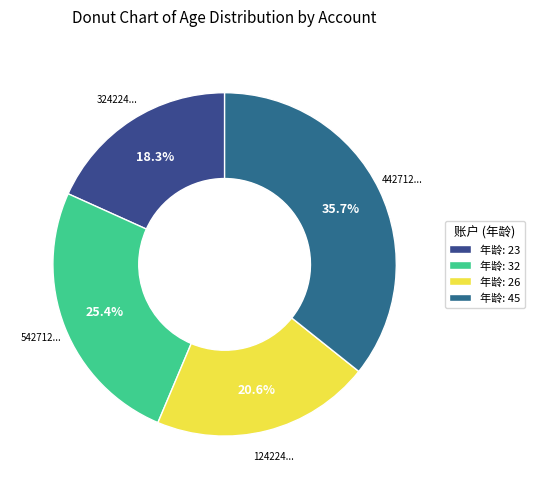

To the nearest percent, what is the difference between the largest and smallest slice percentages?

17%